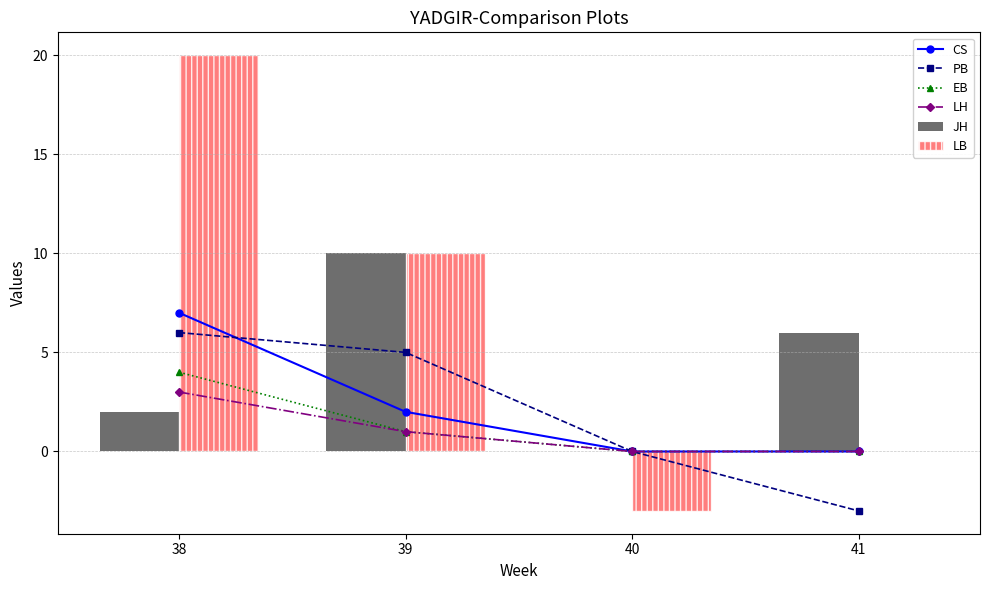

What is the lowest value of the PB series?

-3